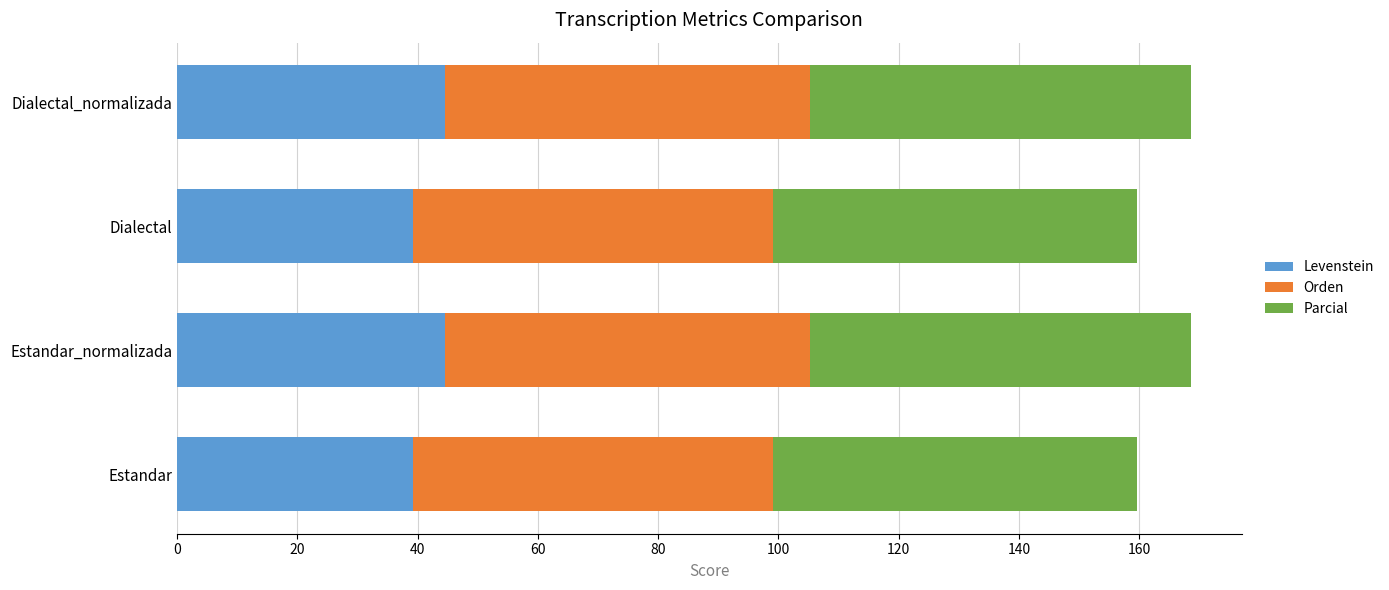

What is the highest value of the Levenstein series?

44.6